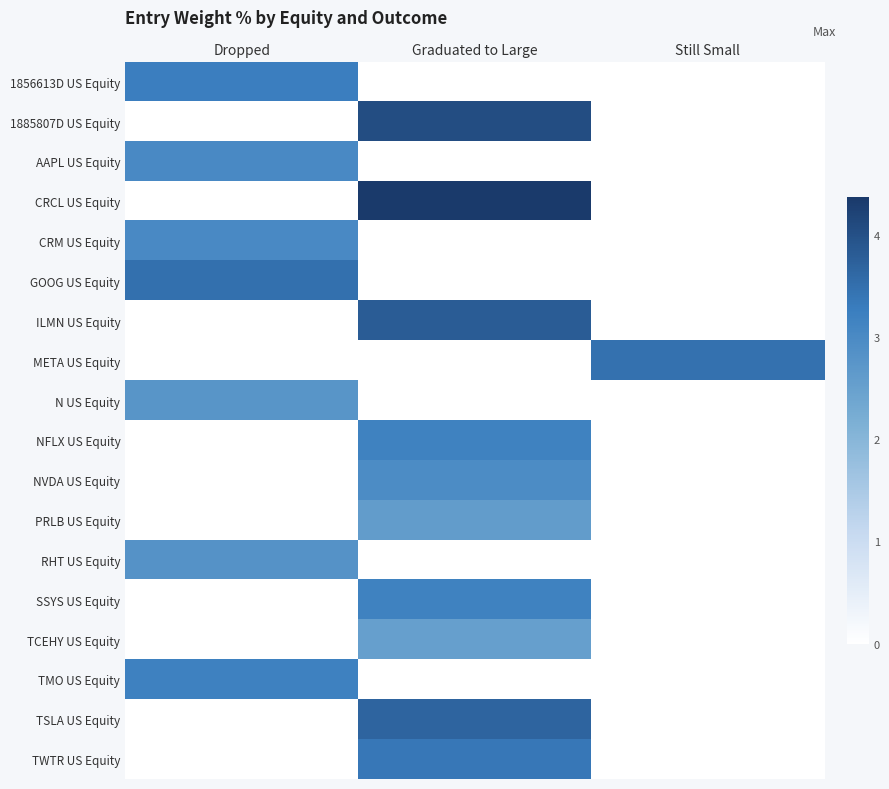

Which has a higher value, Still Small or Dropped?

Dropped